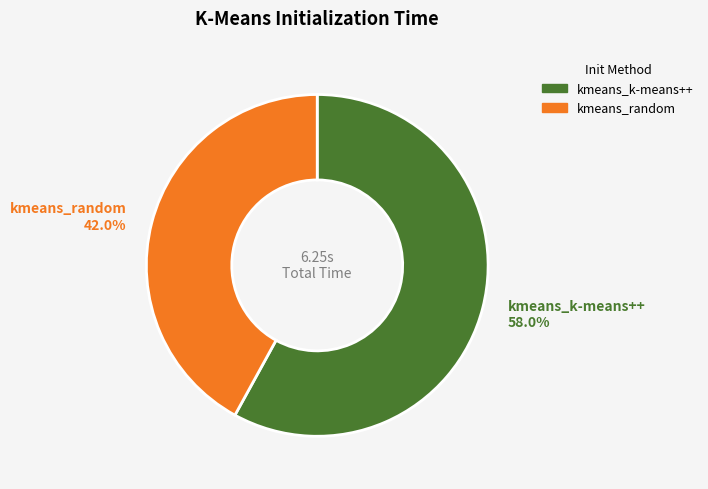

Is the sum of kmeans_k-means++ and kmeans_random greater than half?

Yes